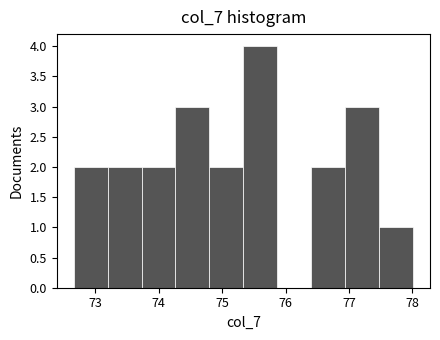

Reading left to right, transcribe this chart: for each bar, give the range it covers on the x-axis and its height. Neither the bar edges nor the heights are printed on the chart, so give them approximately, as read against the axes.

72.7 to 73.2: 2
73.2 to 73.7: 2
73.7 to 74.3: 2
74.3 to 74.8: 3
74.8 to 75.3: 2
75.3 to 75.9: 4
75.9 to 76.4: 0
76.4 to 76.9: 2
76.9 to 77.5: 3
77.5 to 78.0: 1